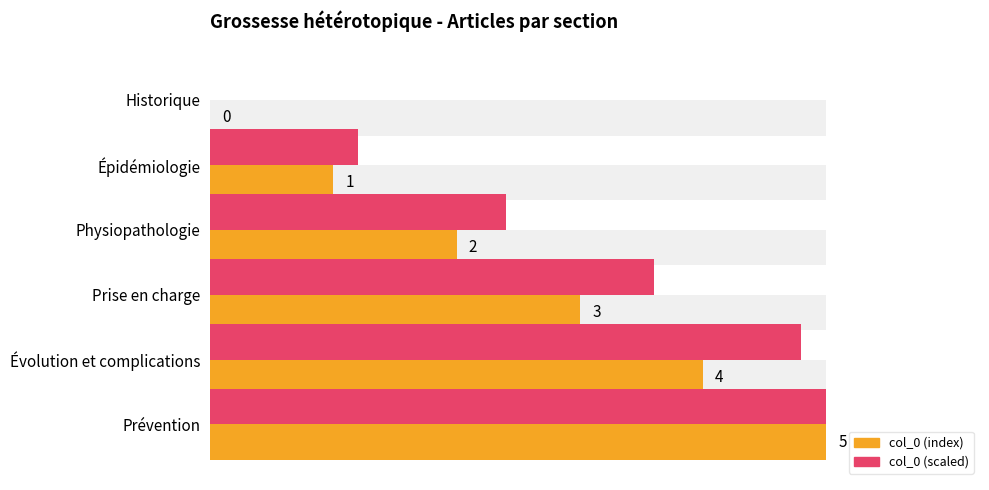

What value does the col_0 (scaled) series have at Prévention?

5.0